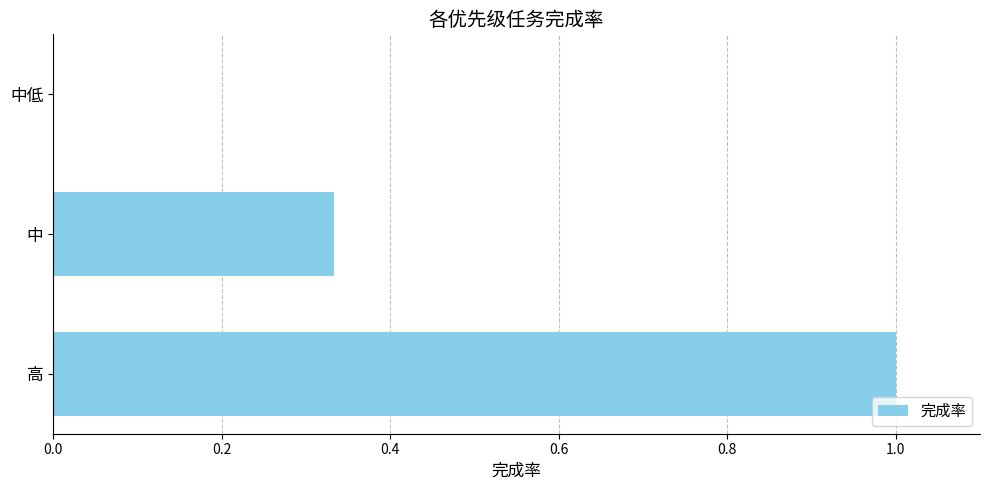

Which has a higher value, 高 or 中低?

高